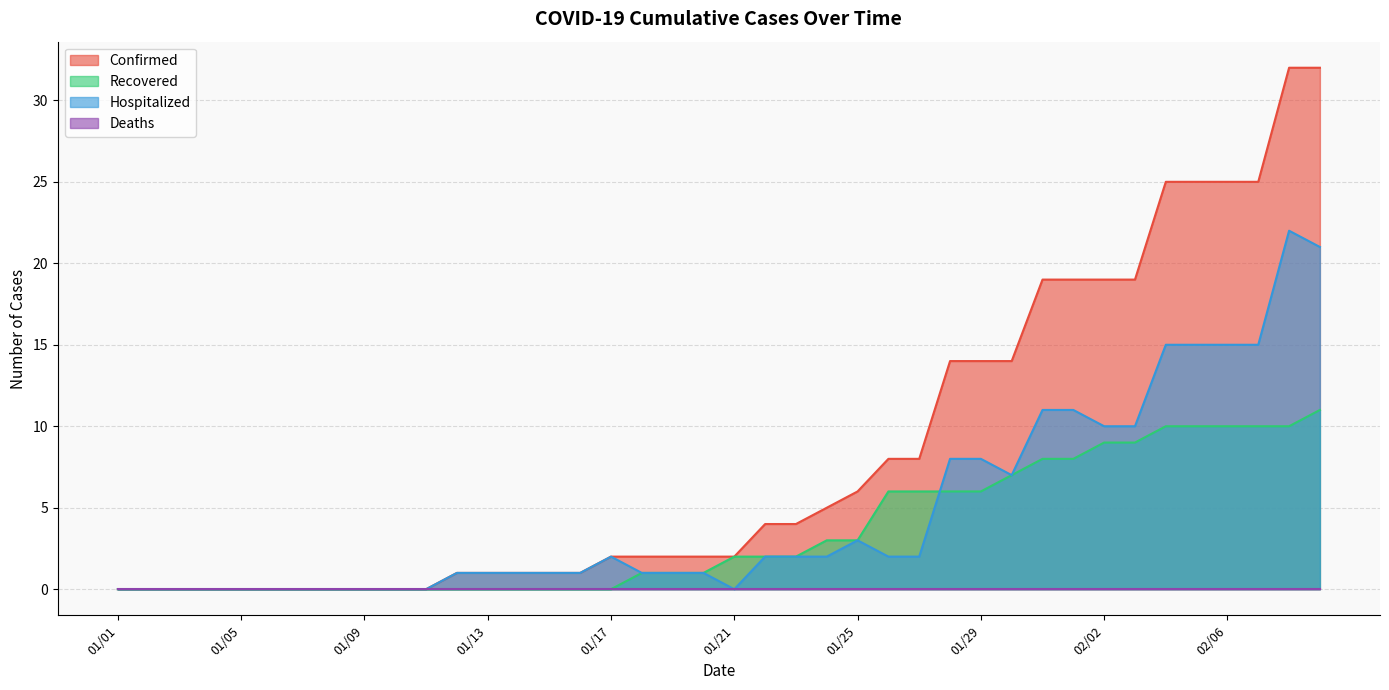

Which series has the largest total across all categories?

Confirmed